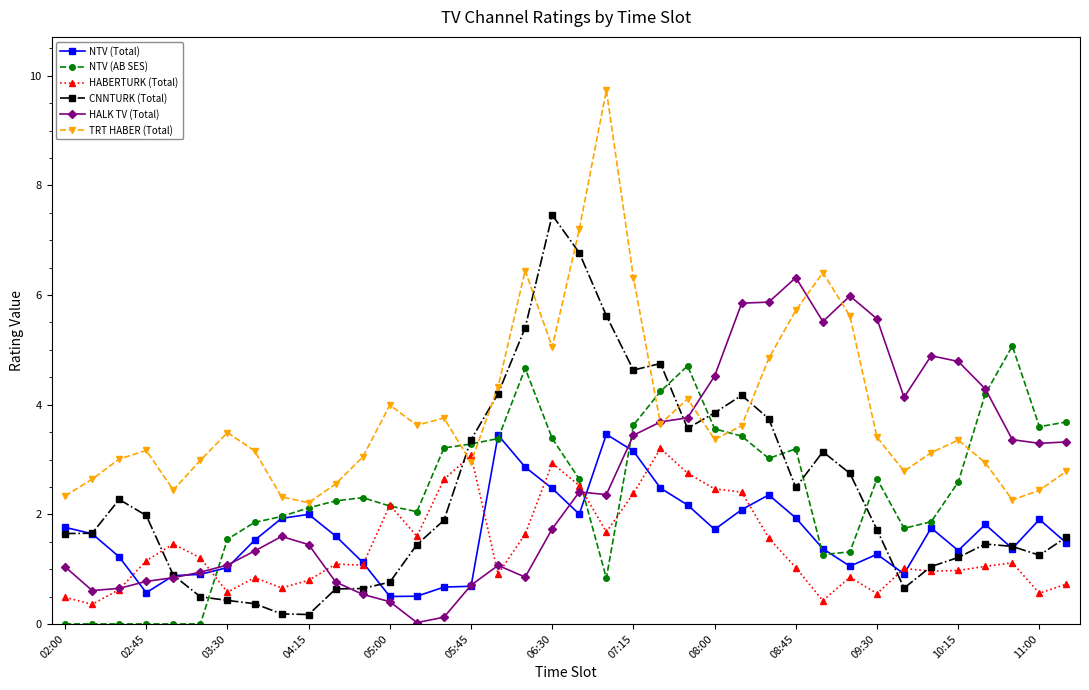

How many lines are shown in the chart?

6